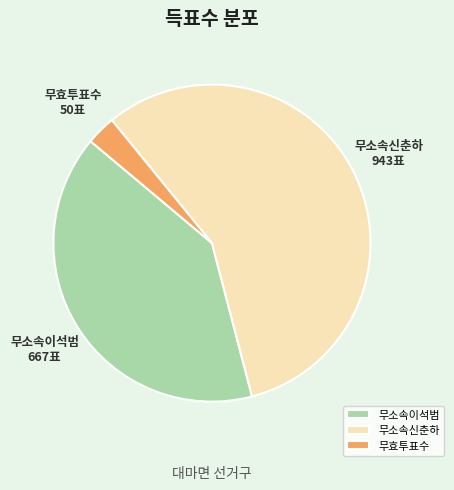

Between 무효투표수 and 무소속신춘하, which is larger?

무소속신춘하